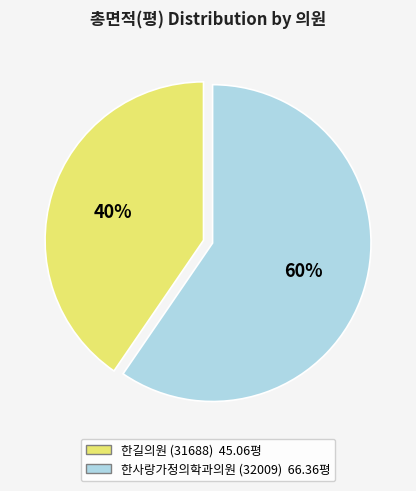

To the nearest percent, what is the combined percentage of 한사랑가정의학과의원 (32009) and 한길의원 (31688)?

100%